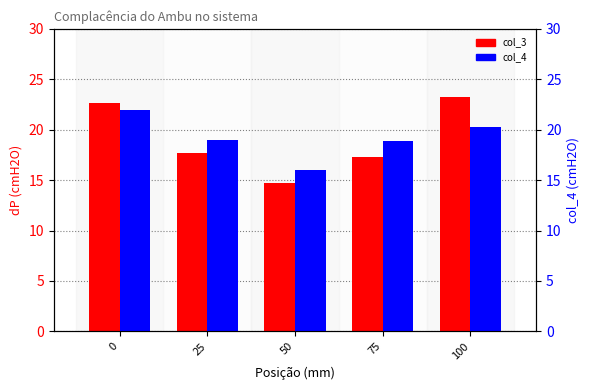

Reading left to right, what are all the values shown in this chart?

col_3: 22.6	17.7	14.7	17.3	23.2
col_4: 22.0	19.0	16.0	18.9	20.3